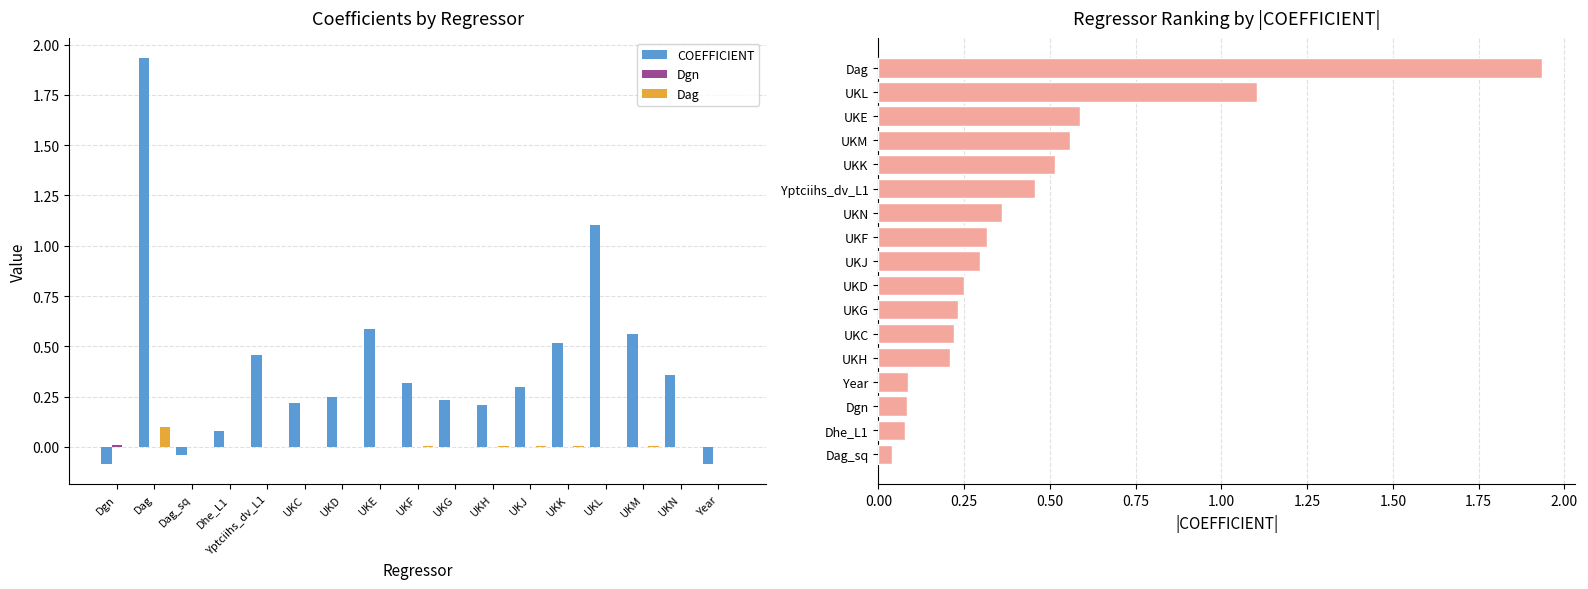

True or false: COEFFICIENT has a value of 1.1 at UKL.

True